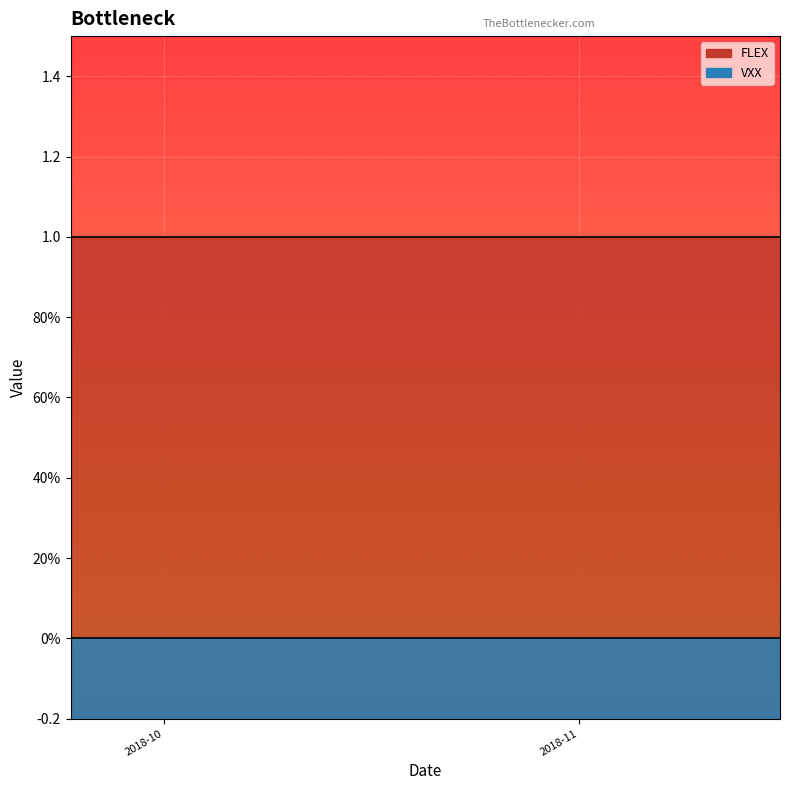

True or false: FLEX and VXX intersect in this chart.

False